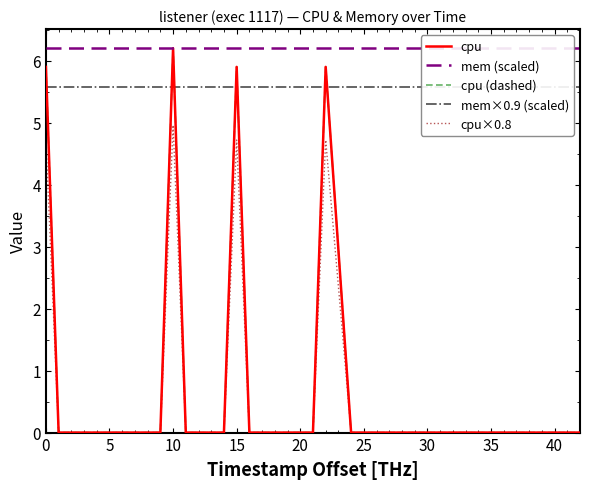

How many values in cpu (dashed) are above zero?

4